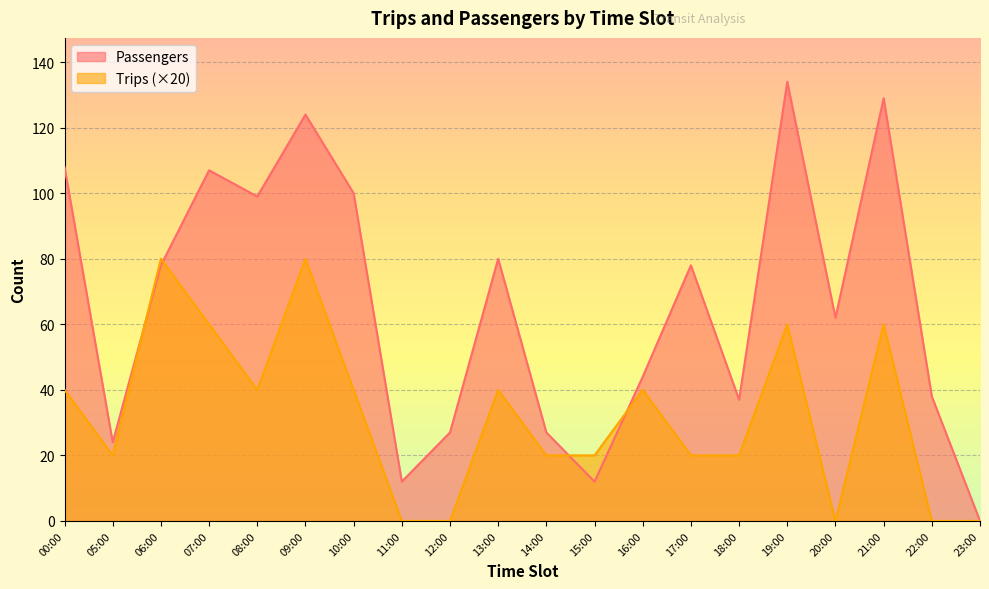

What is the approximate value of Passengers at 05:00?

24